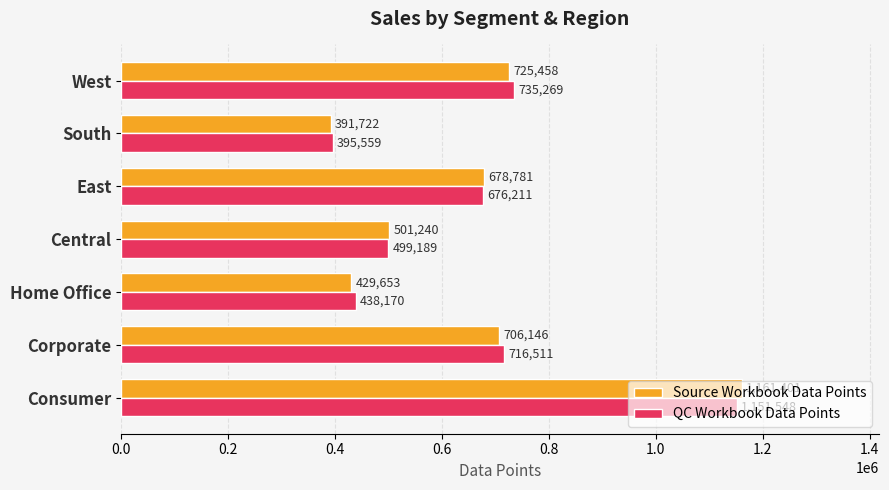

The value of Source Workbook Data Points at Corporate is 218596.8. True or false?

False